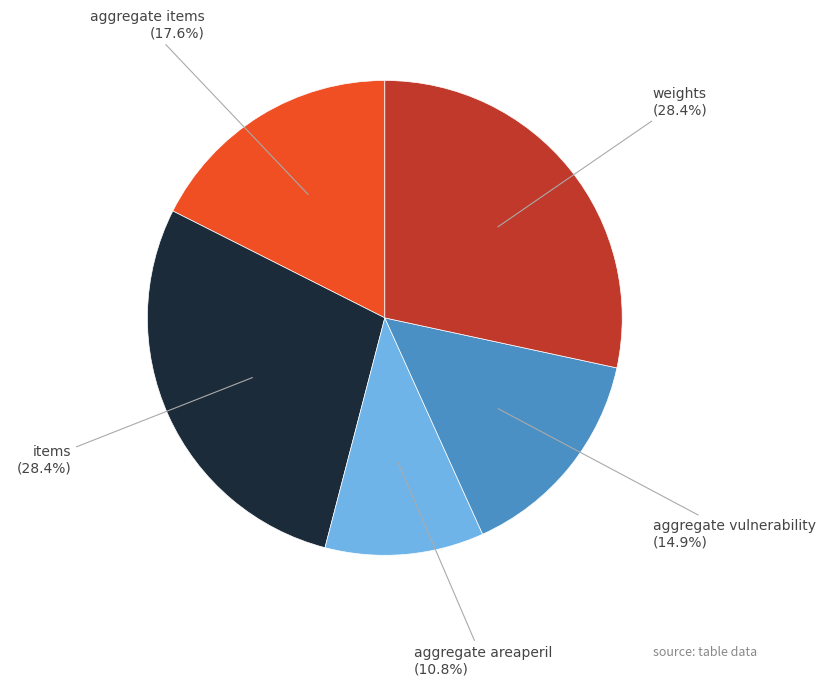

Which has a higher value, aggregate vulnerability or weights?

weights